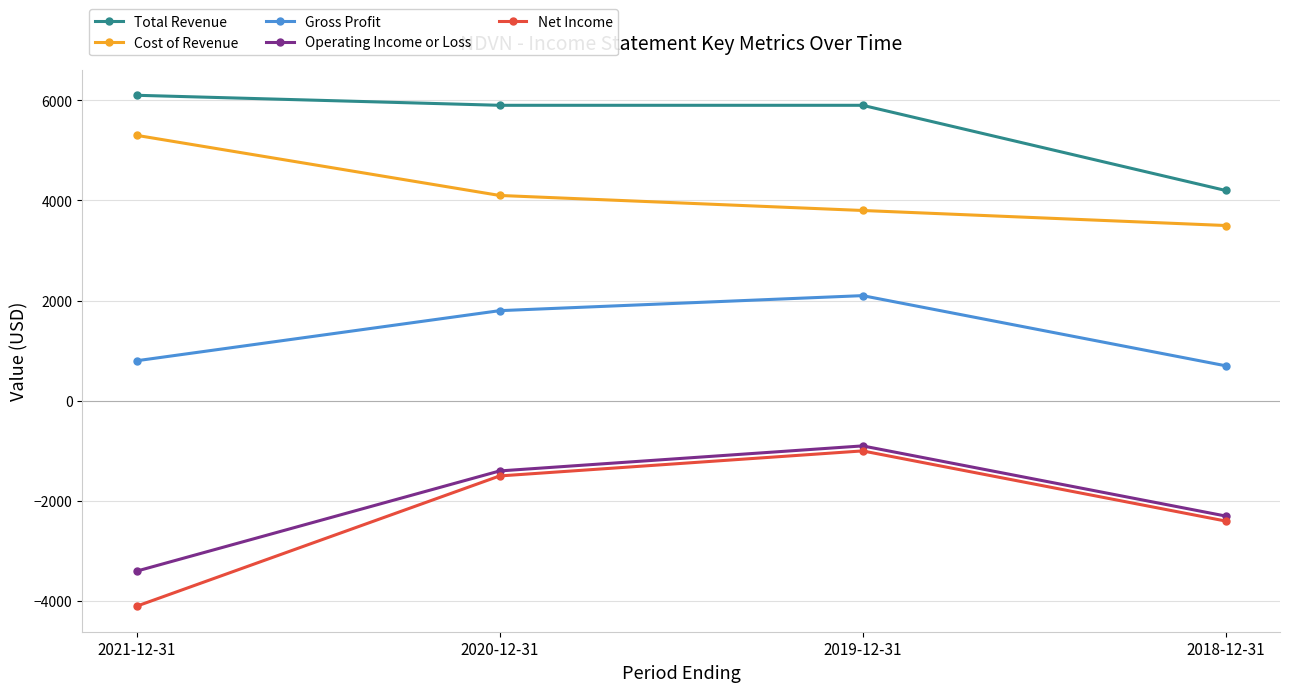

What is the label of the 3rd point from the right?

2020-12-31